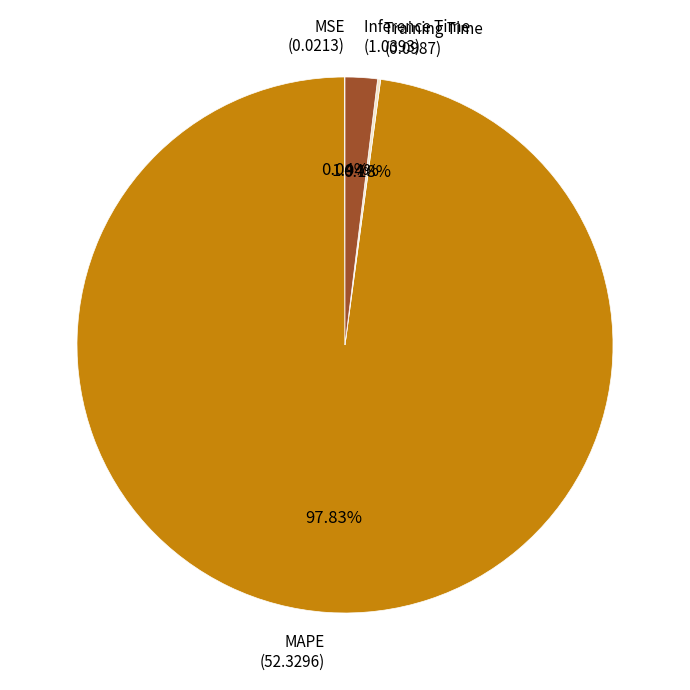

Is there a majority slice in this chart?

Yes